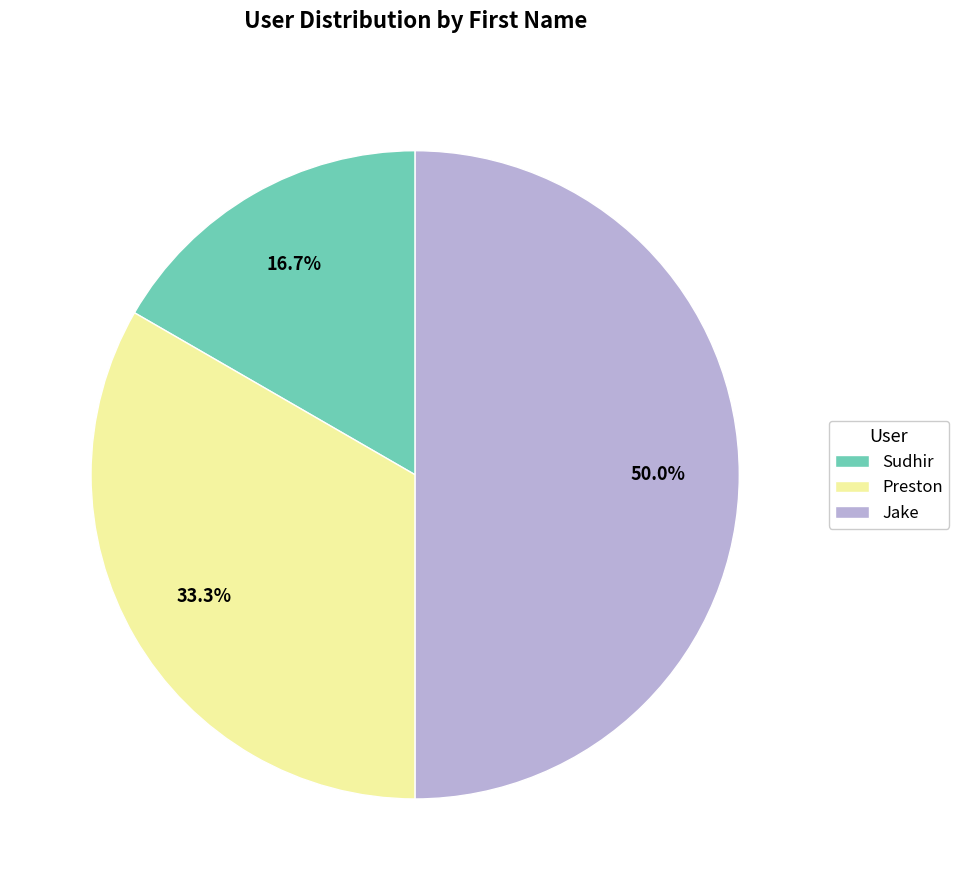

To the nearest percent, what portion does Preston represent?

33%